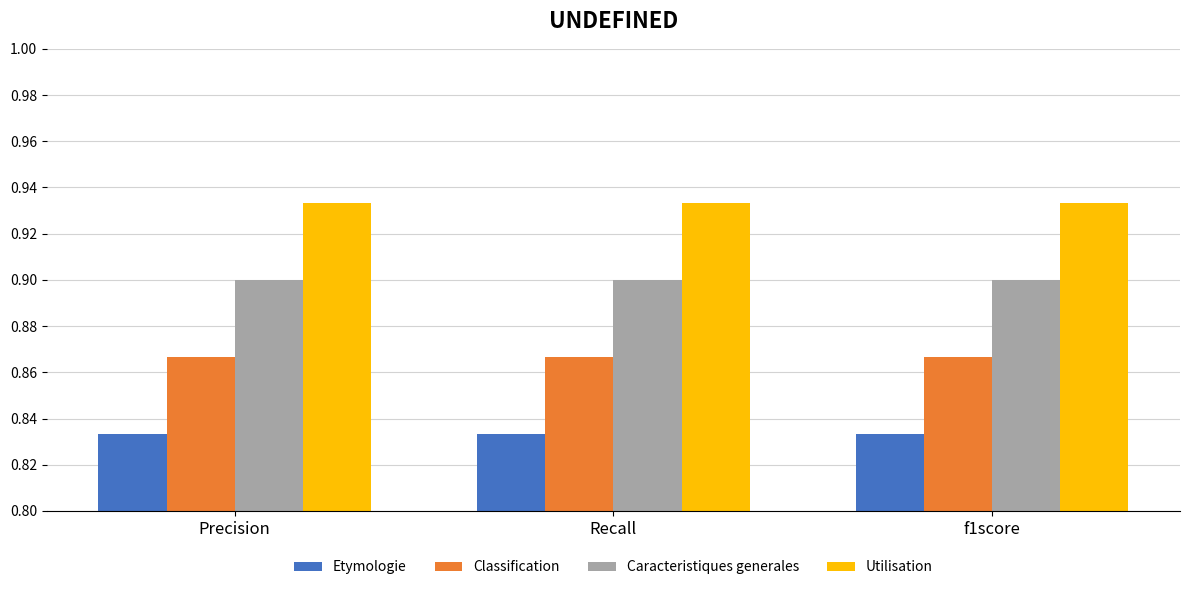

What is the sum of all Utilisation values?

2.8